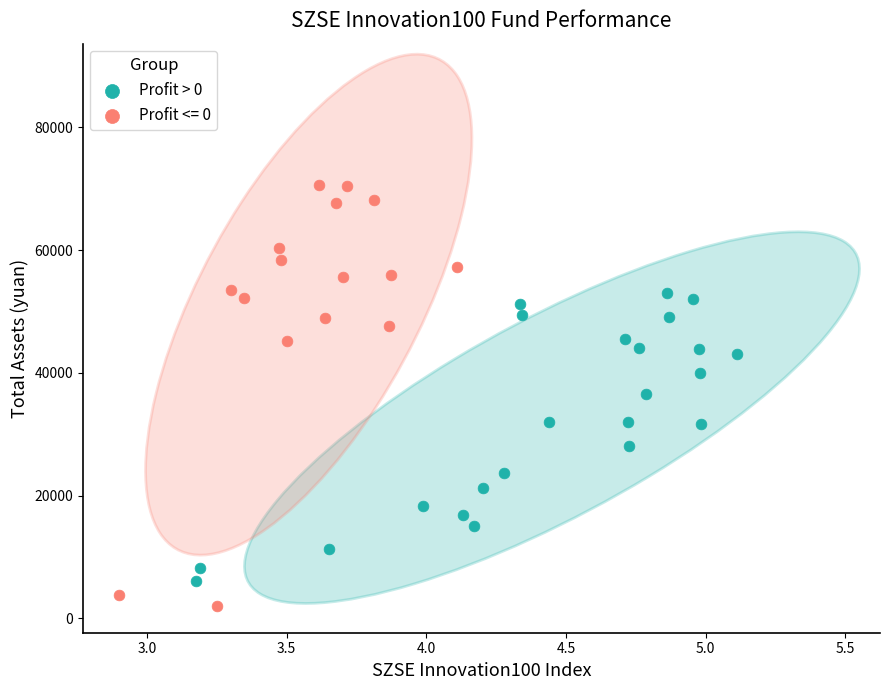

Which series reaches the maximum Y coordinate?

Profit <= 0